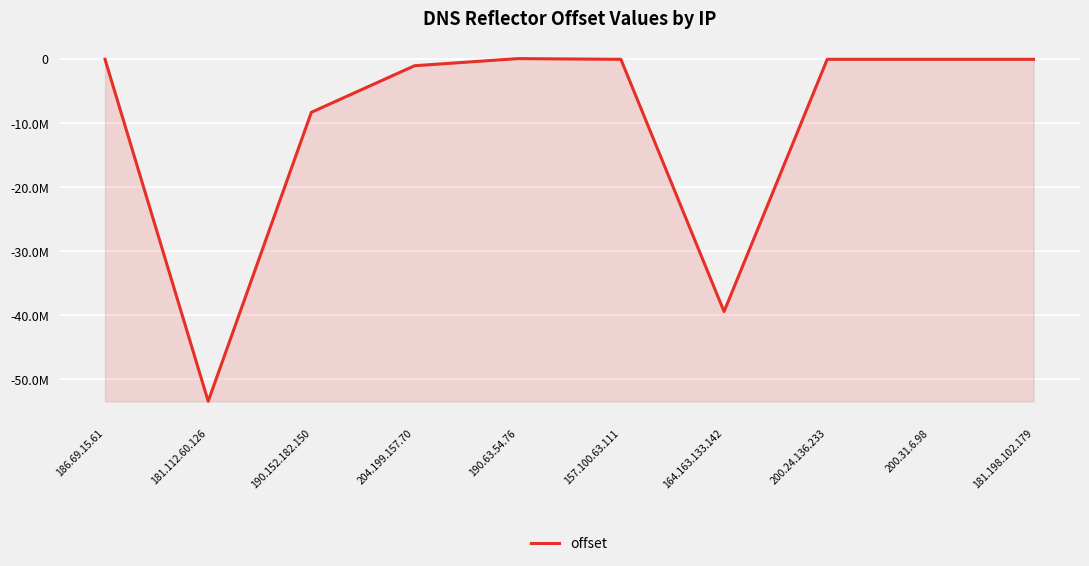

Does the chart have visible grid lines?

Yes